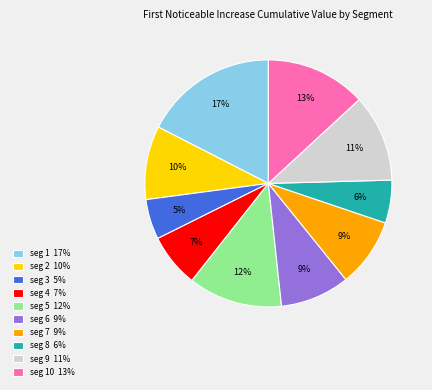

To the nearest percent, what portion does seg 5 12% represent?

12%